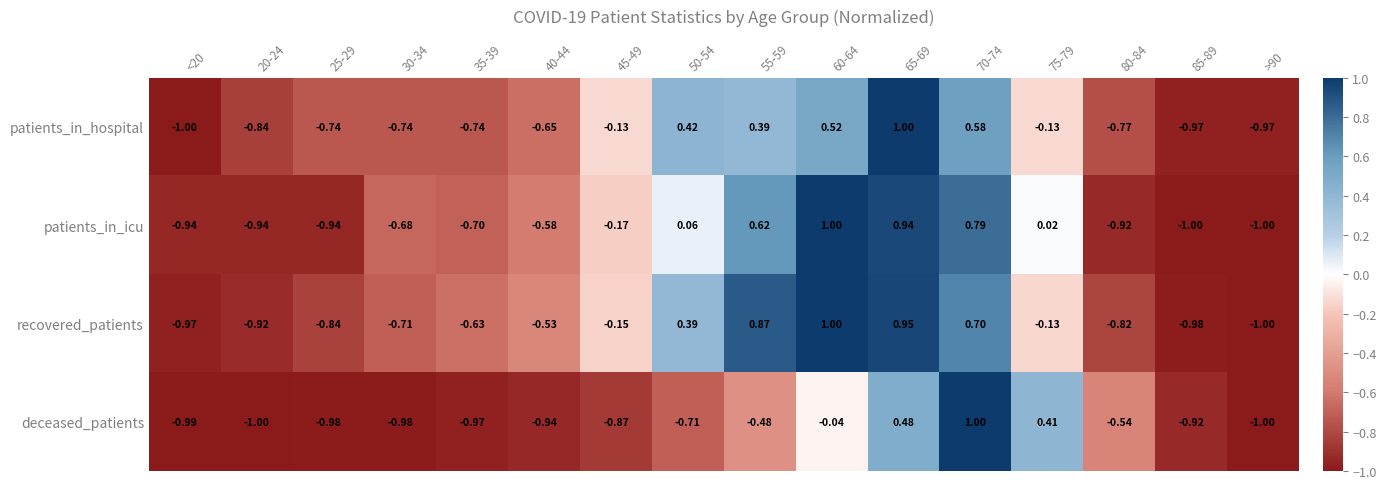

Between 30-34 and 75-79, which series saw the biggest shift?

deceased_patients